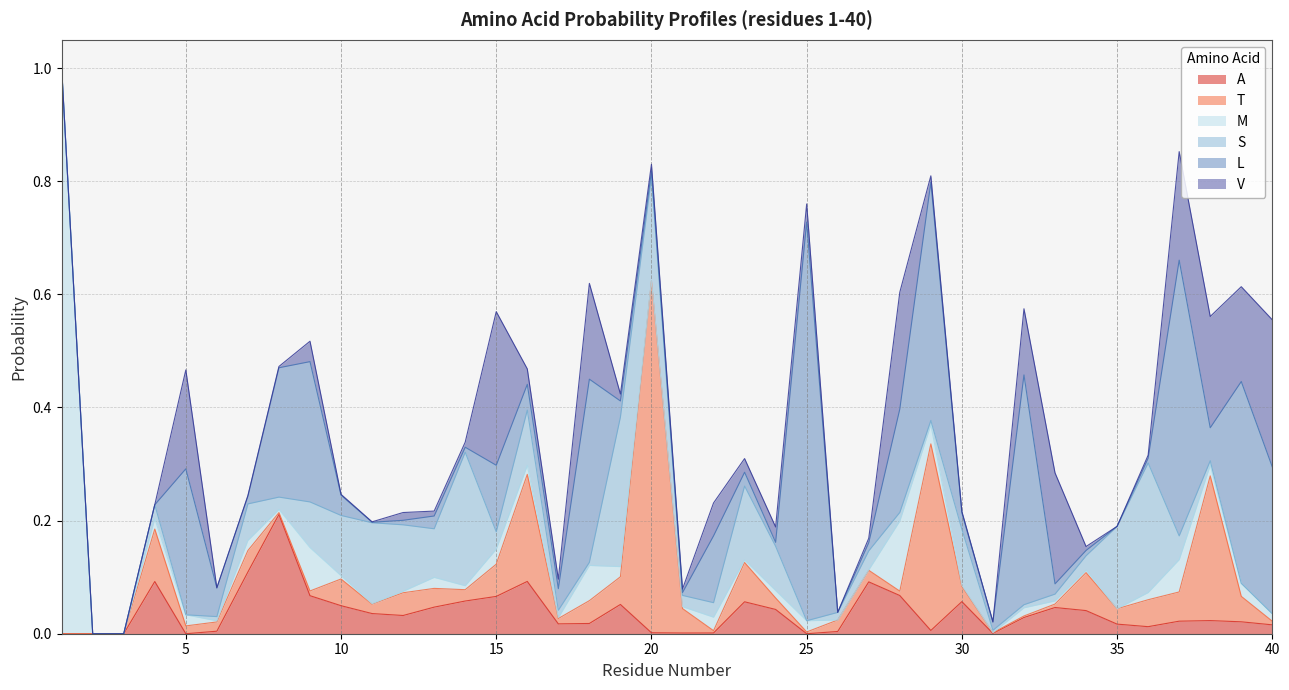

How many lines are shown in the chart?

6